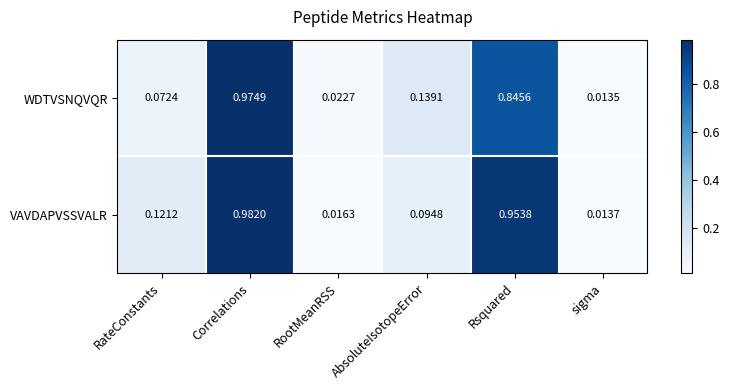

Between AbsoluteIsotopeError and Rsquared, which series saw the biggest shift?

VAVDAPVSSVALR